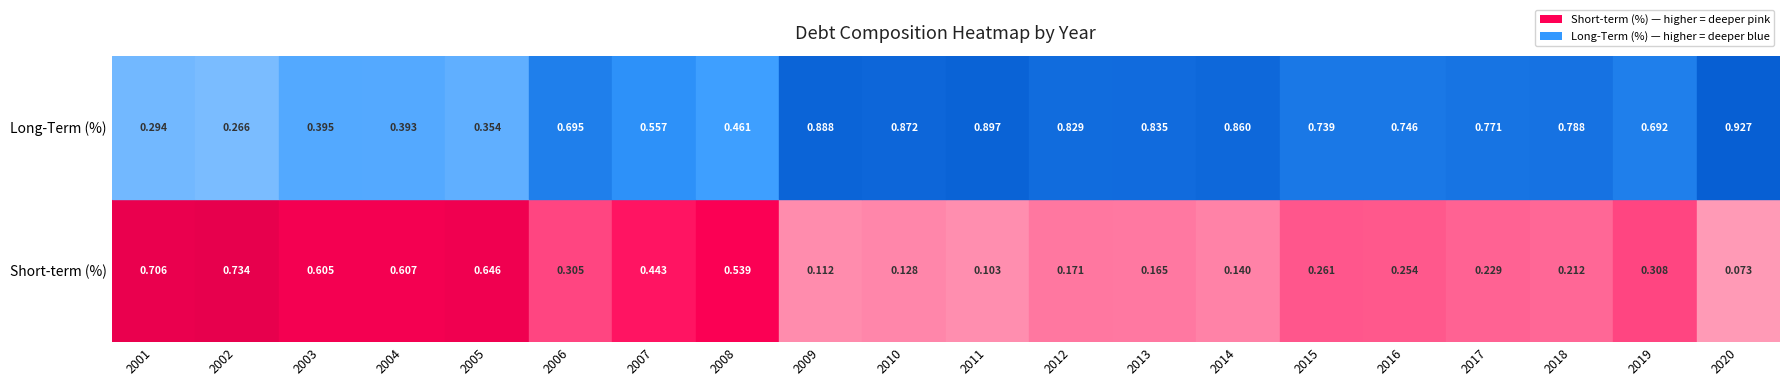

Is it true that Long-Term (%) equals 0.2 at 2002?

False